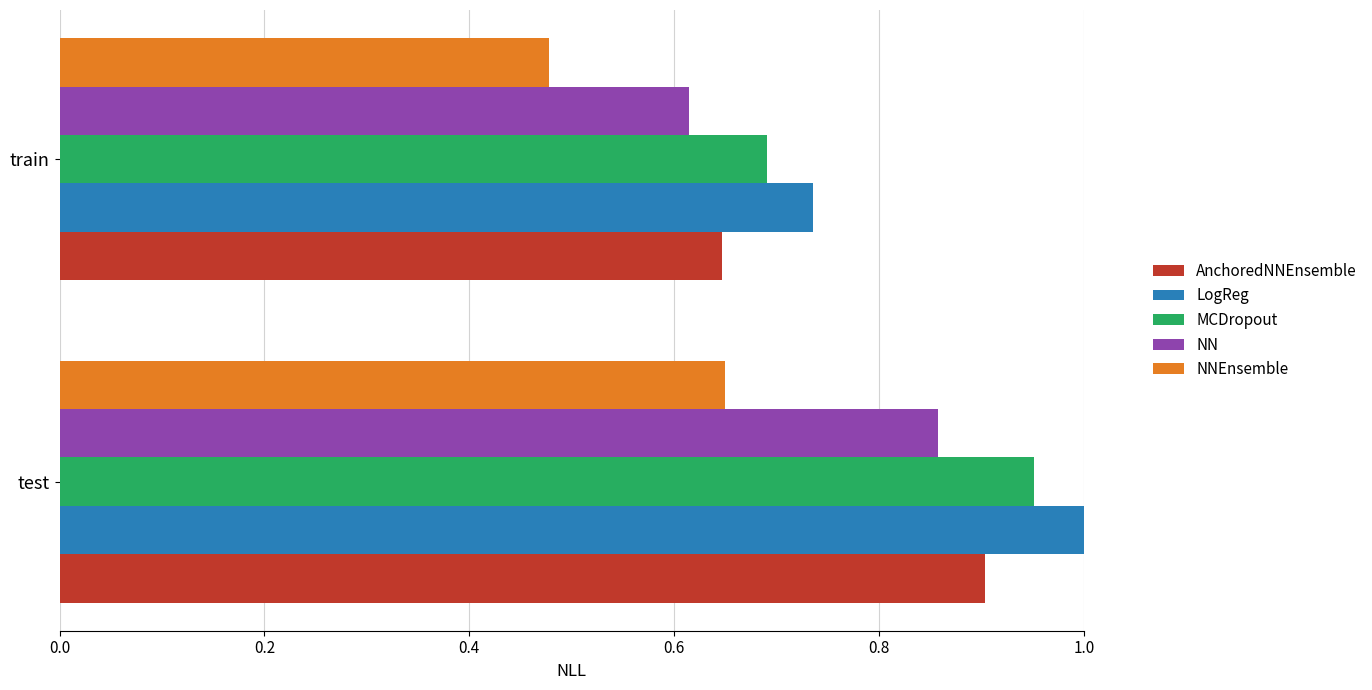

What is the difference between the AnchoredNNEnsemble values at test and train?

0.3